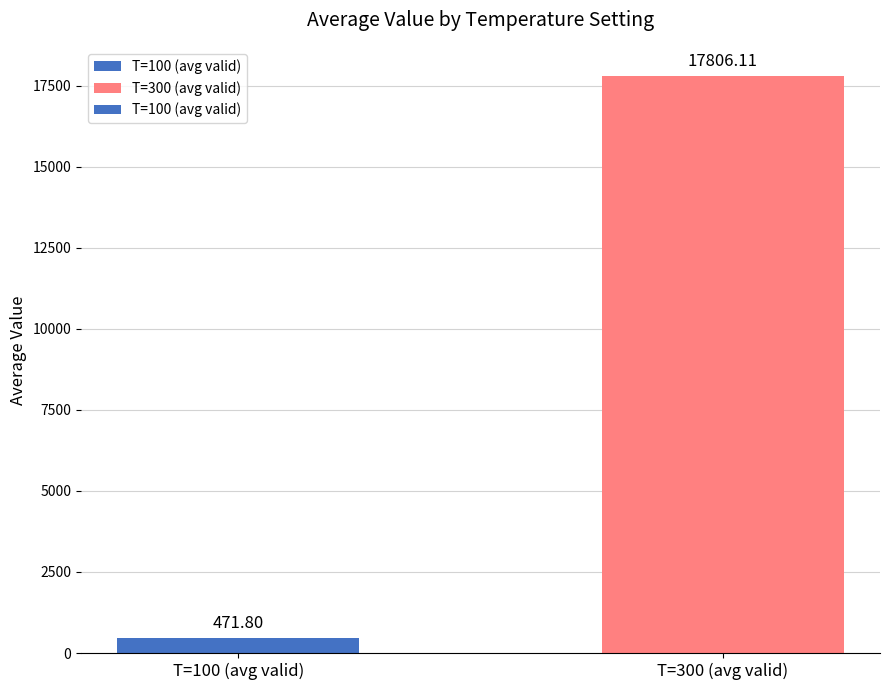

What is the sum of all values?

18277.9